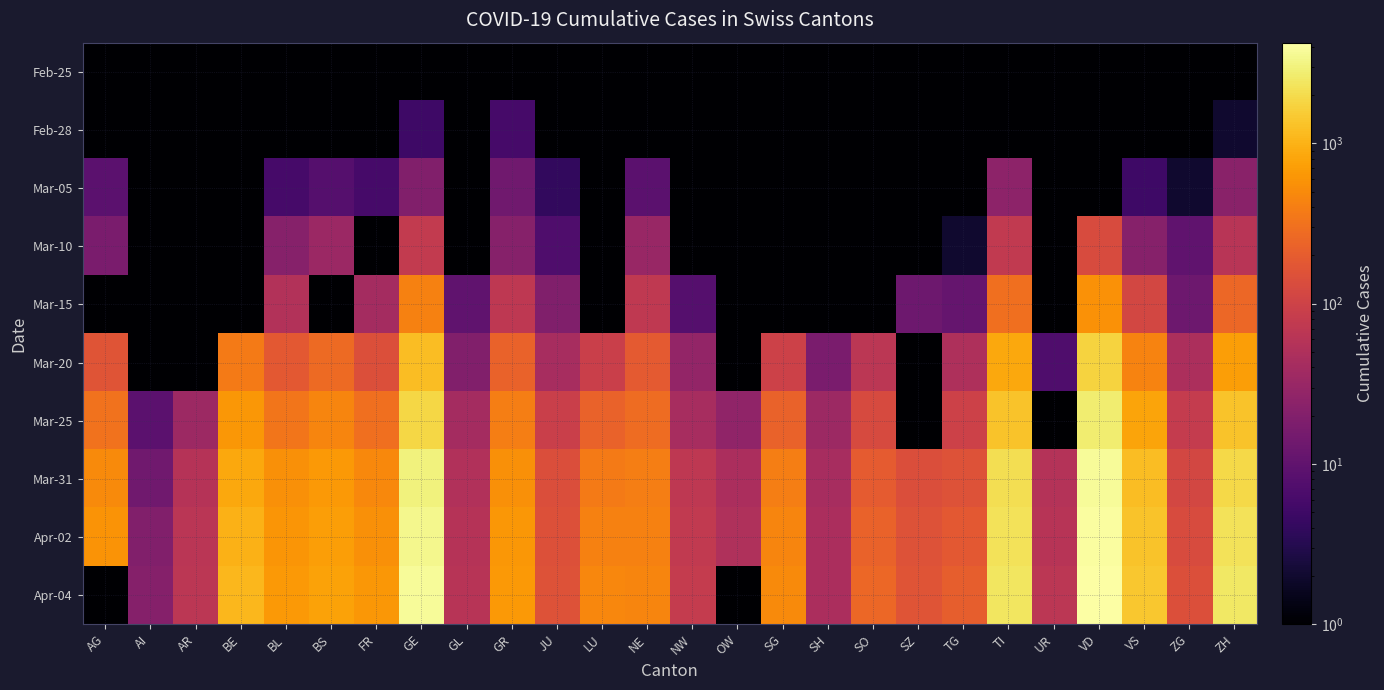

What is the maximum value shown in the chart?

4257.0